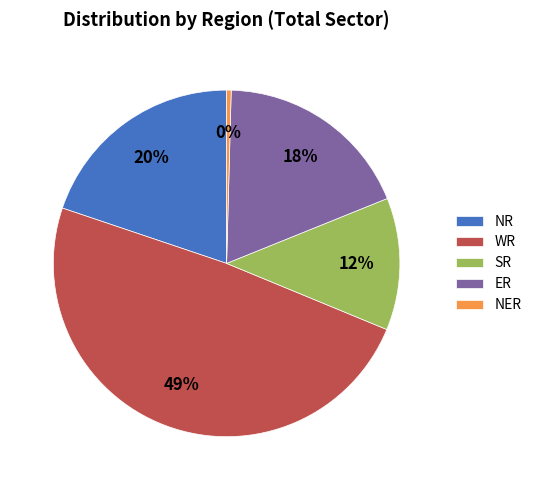

Does NER represent more than half of the total?

No